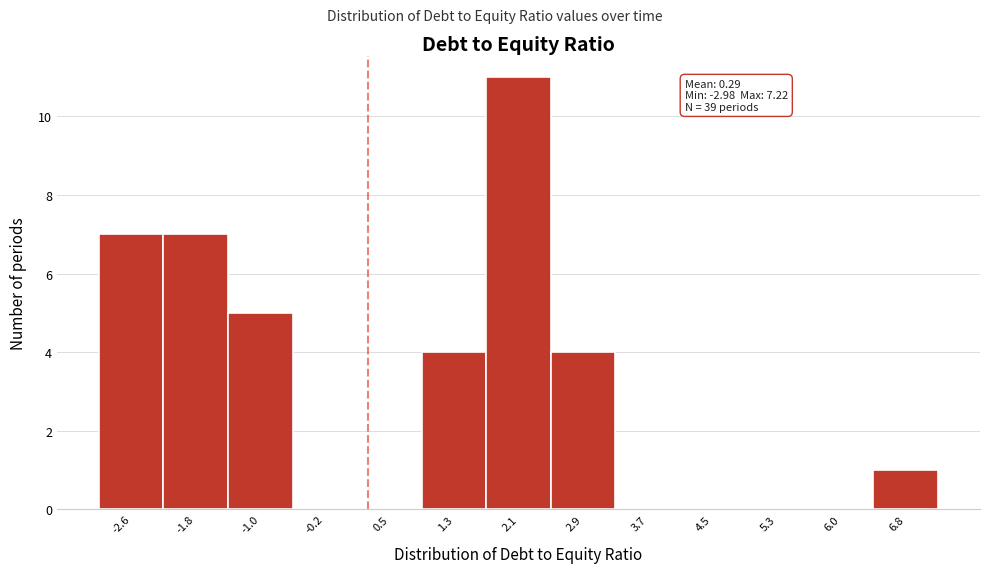

Which range on the x-axis has the tallest bar?

1.7 to 2.5